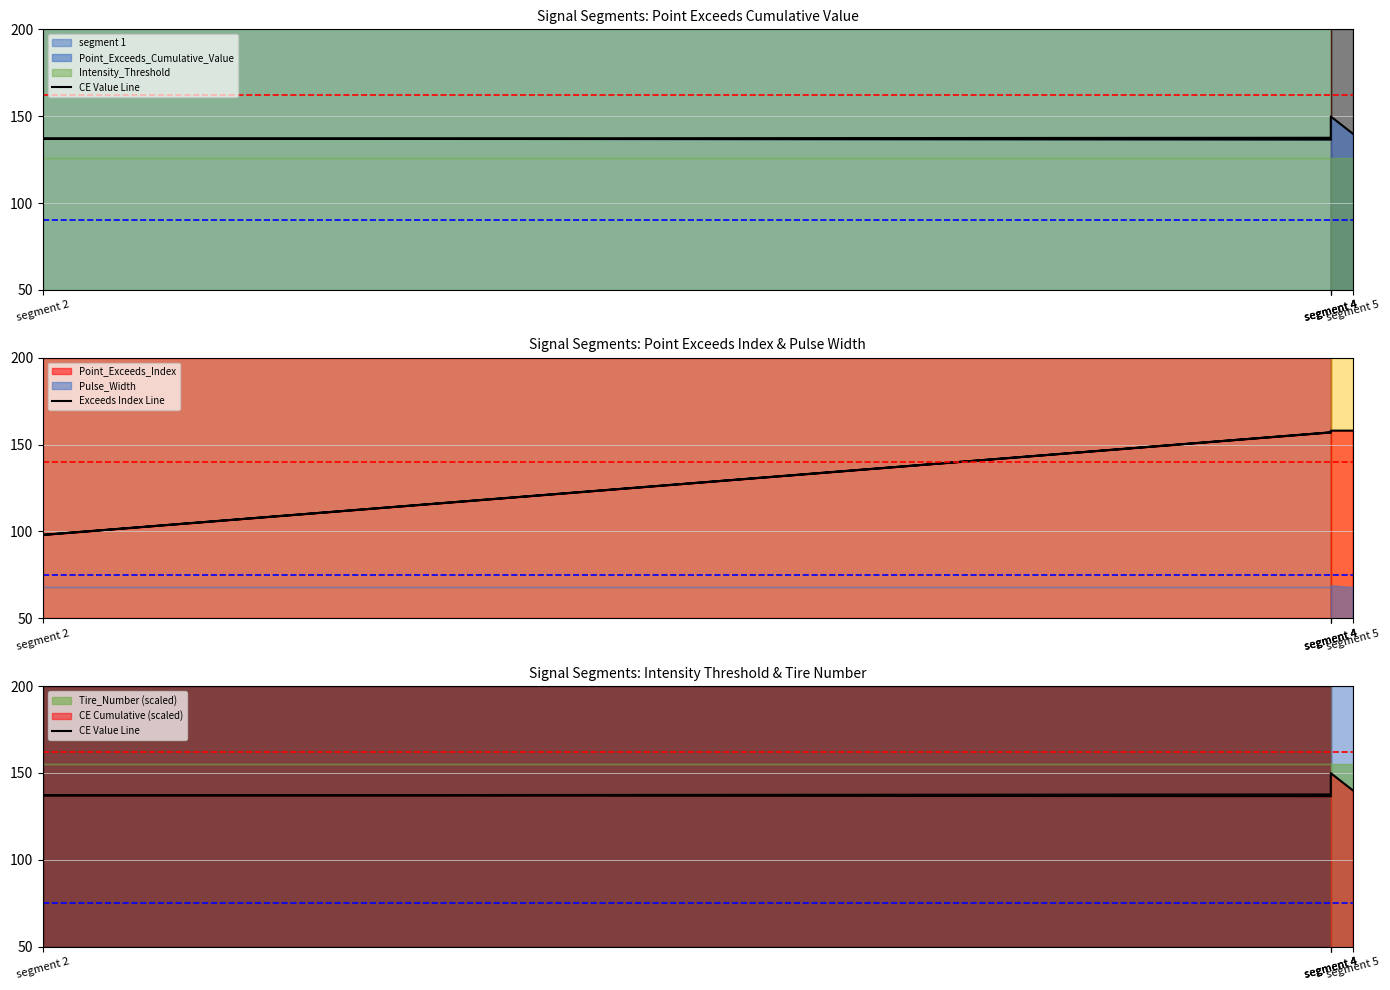

What is the total value across all series at segment 5?

298.0